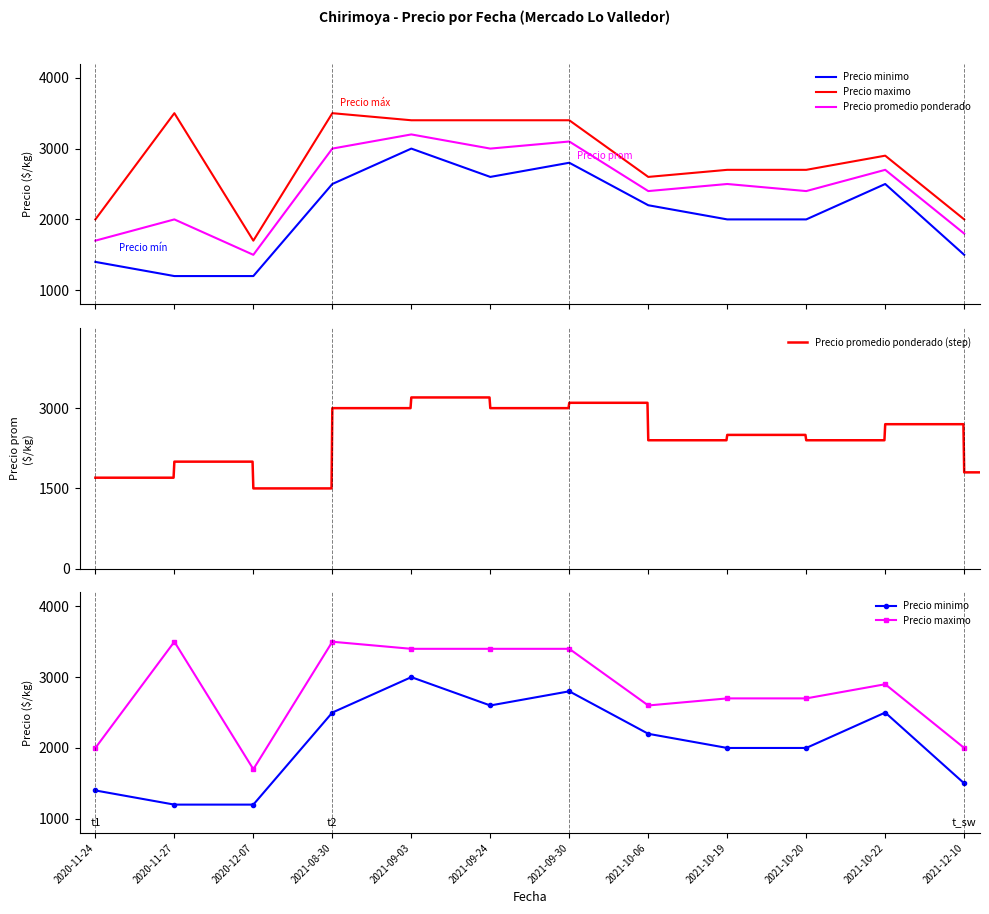

What are all the series names shown in the legend?

Precio minimo, Precio maximo, Precio promedio ponderado